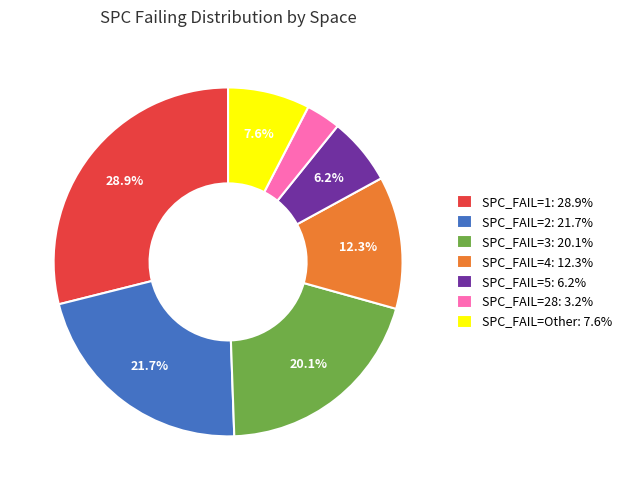

To the nearest percent, what is the average slice percentage?

14%